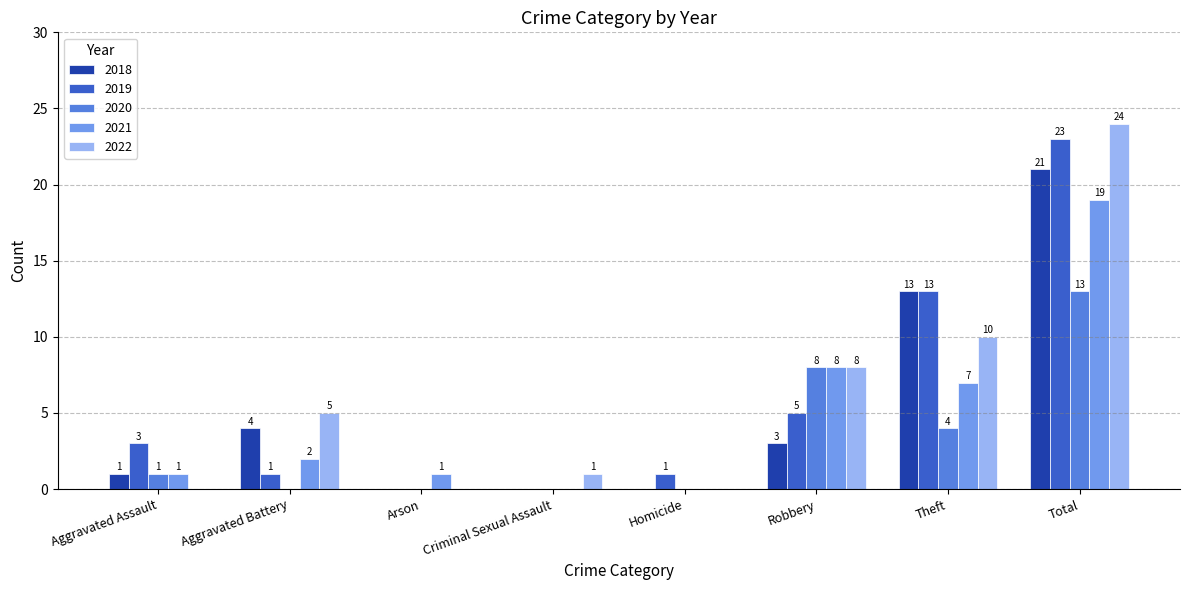

List the labels in order of 2022 value, smallest first.

Aggravated Assault, Arson, Homicide, Criminal Sexual Assault, Aggravated Battery, Robbery, Theft, Total